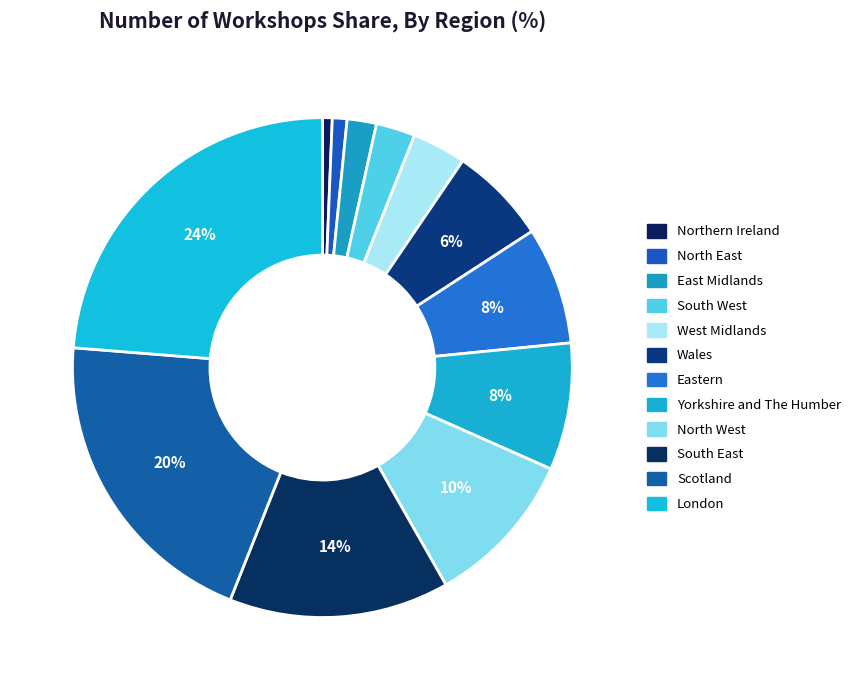

What percentage is the Scotland slice, to the nearest percent?

20%